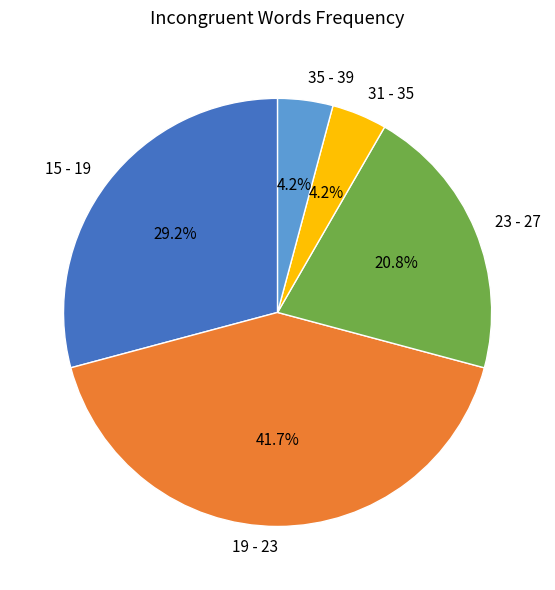

What is the largest slice in the pie chart?

19 - 23